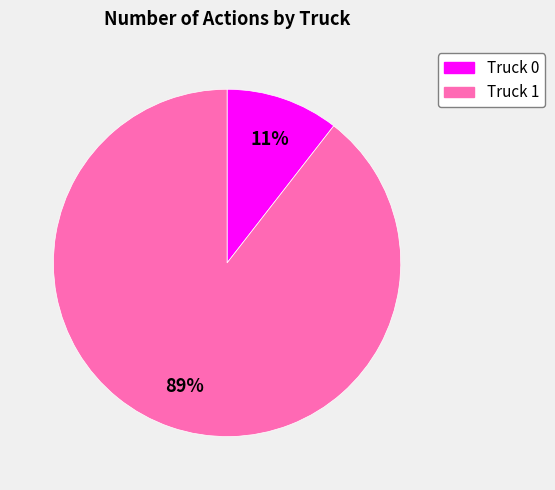

Which slice is the largest?

Truck 1